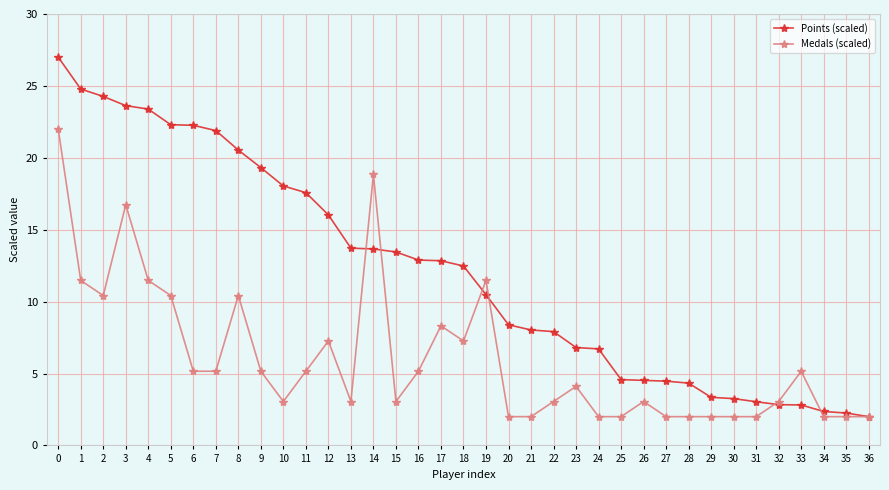

Which series has the largest range (max minus min)?

Points (scaled)